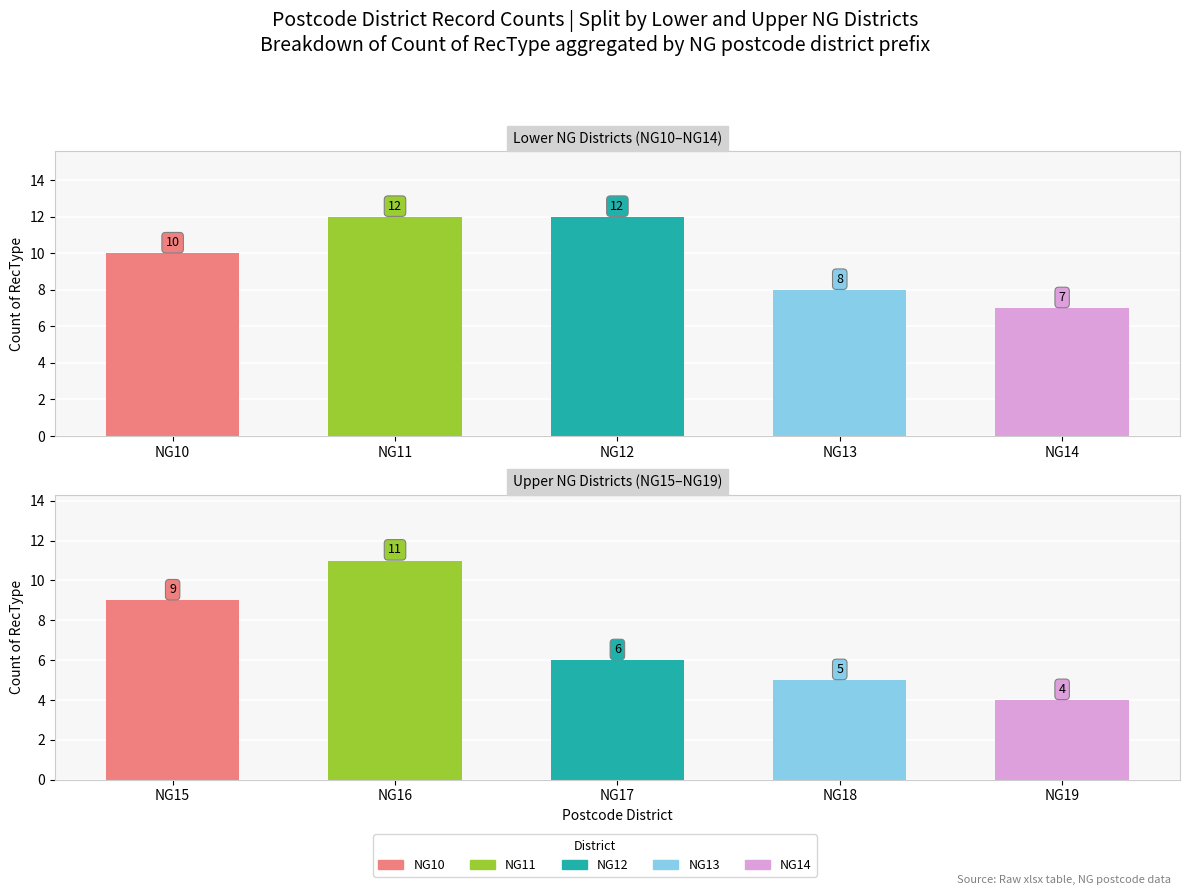

Which has a higher value, NG15 or NG19?

NG15